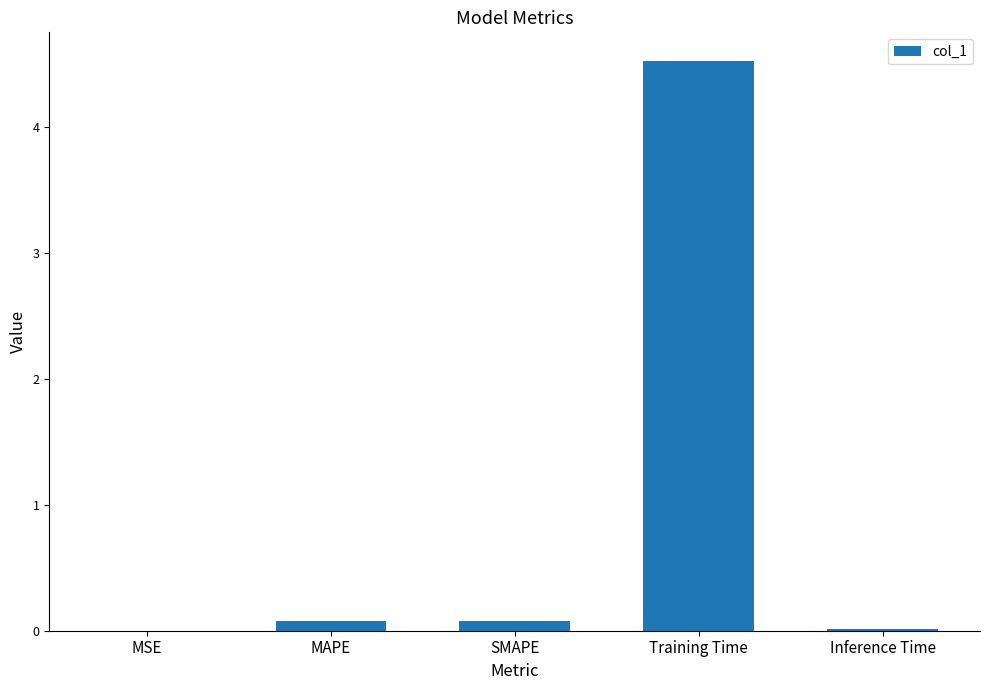

Is it true that the value at Training Time is 4.5?

True